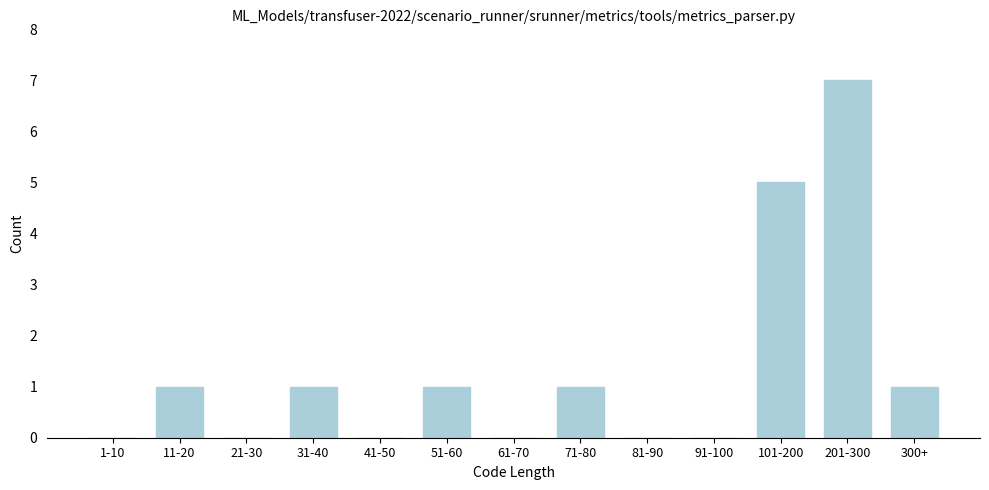

Reading left to right, extract all data points from this chart.

1-10=0	11-20=1	21-30=0	31-40=1	41-50=0	51-60=1	61-70=0	71-80=1	81-90=0	91-100=0	101-200=5	201-300=7	300+=1